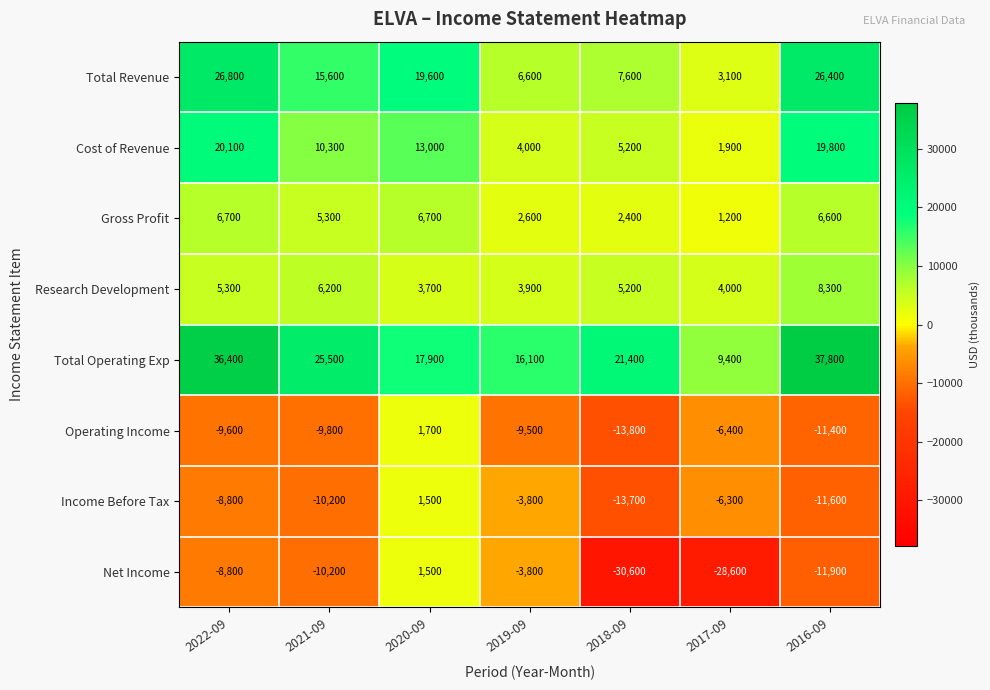

Which series changed the most between 2022-09 and 2019-09?

Total Operating Exp